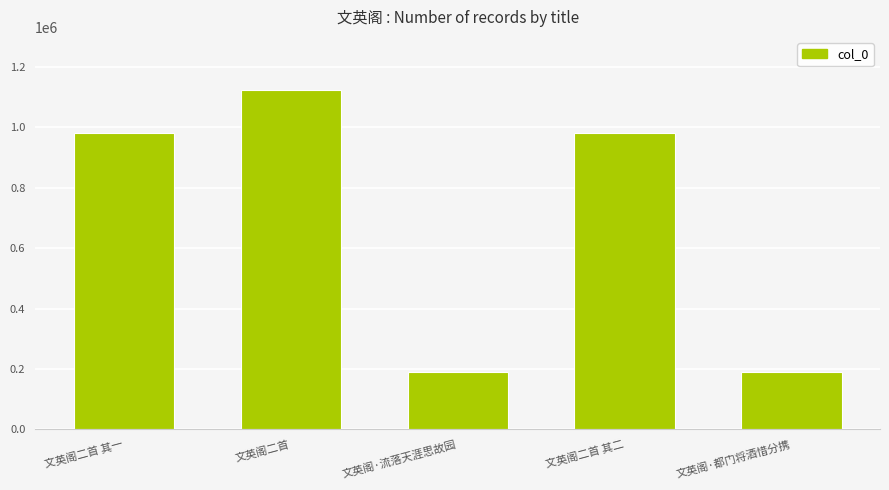

At which label does the data first exceed 982429?

文英阁二首 其一